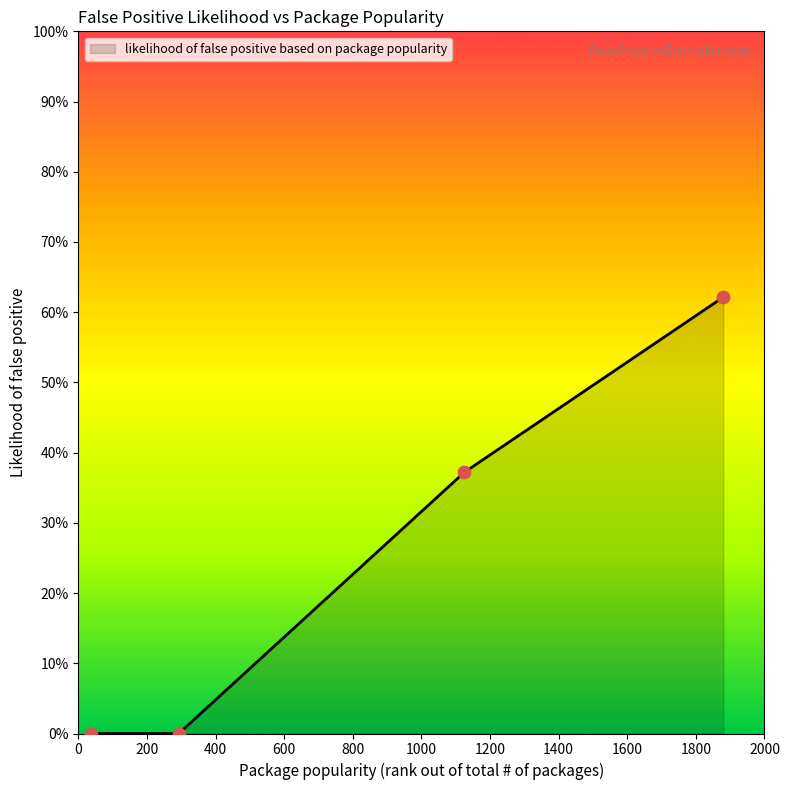

Is this an area chart (filled region under the line)?

Yes